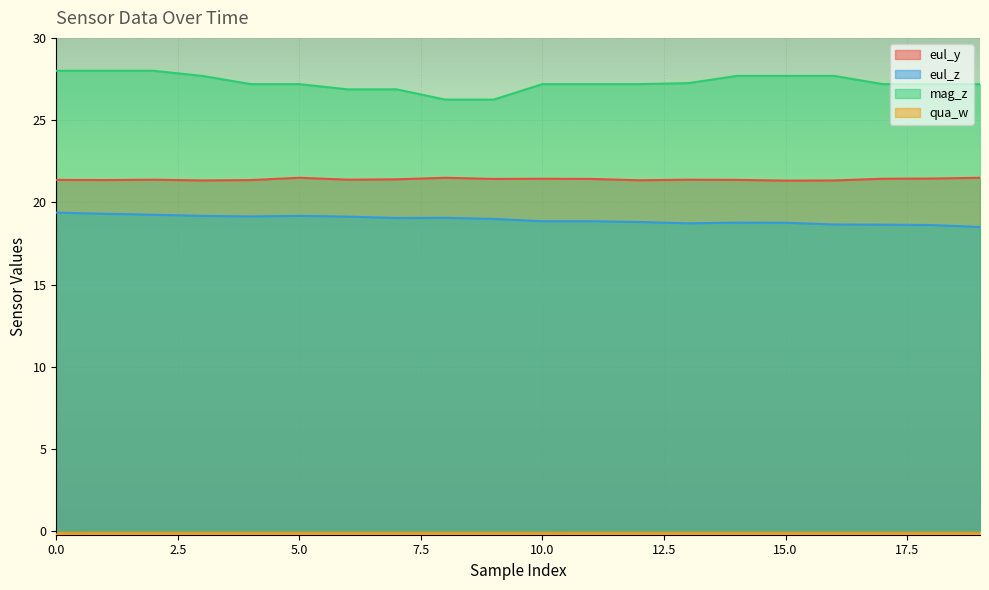

Between 4 and 5, which series saw the biggest shift?

eul_y